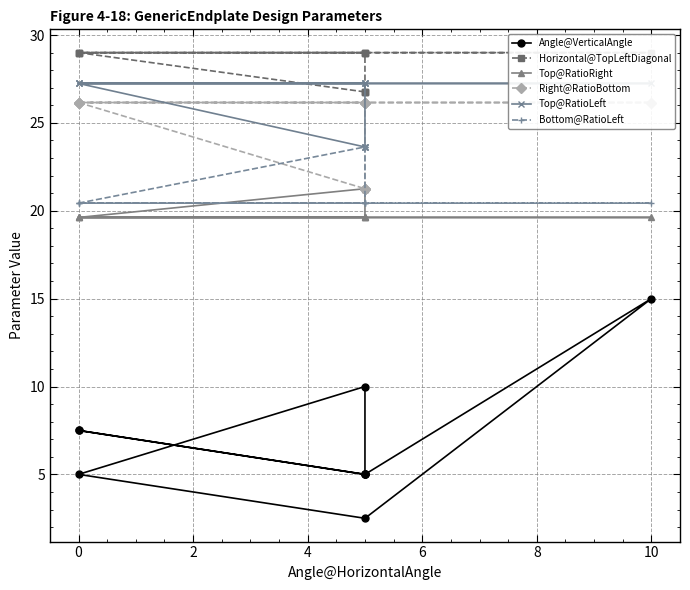

True or false: Bottom@RatioLeft and Top@RatioRight cross at least once.

False